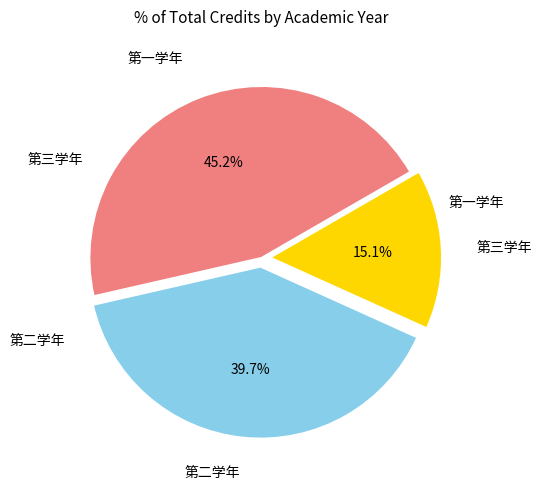

Is there a majority slice in this chart?

No